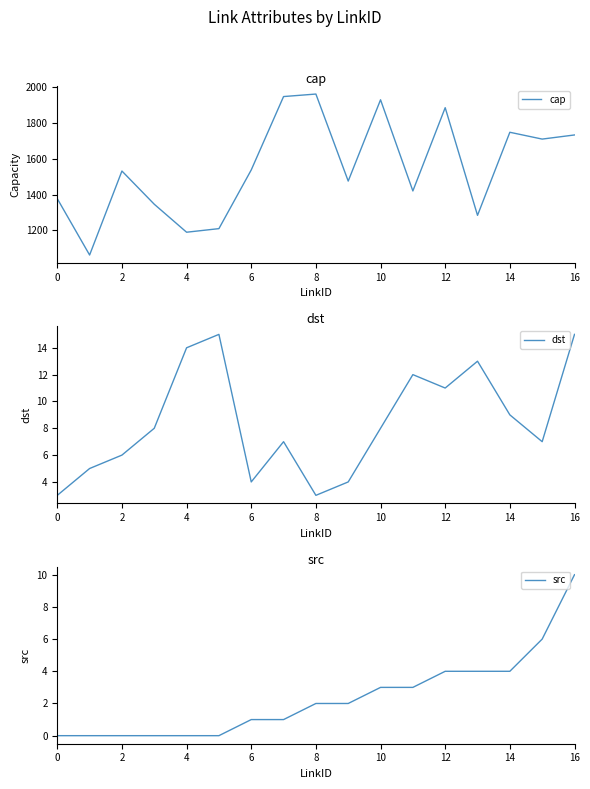

Which category has the highest value in the src series?

16